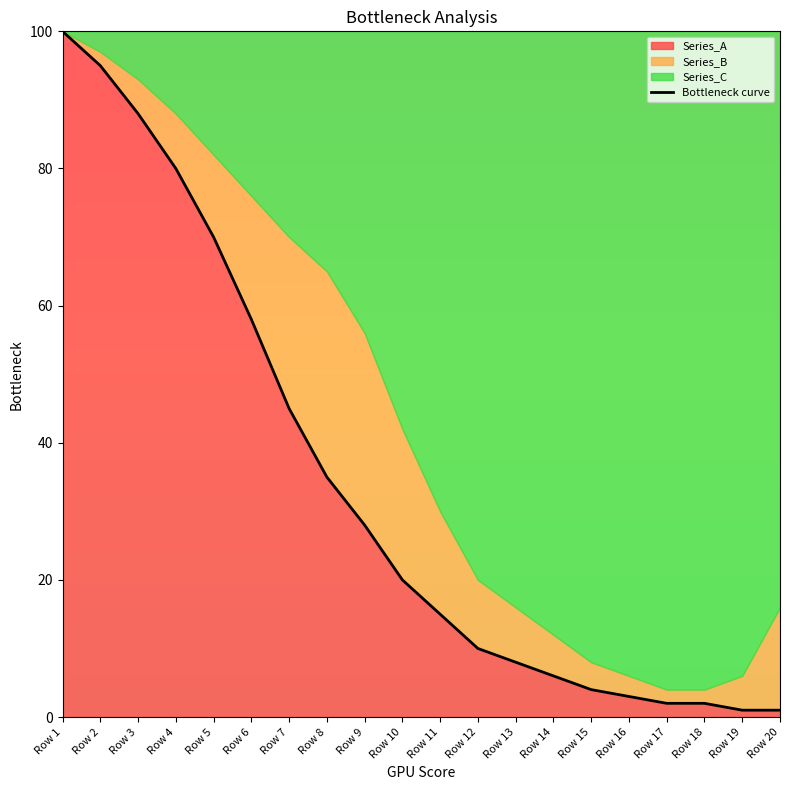

What is the maximum value shown in the chart?

100